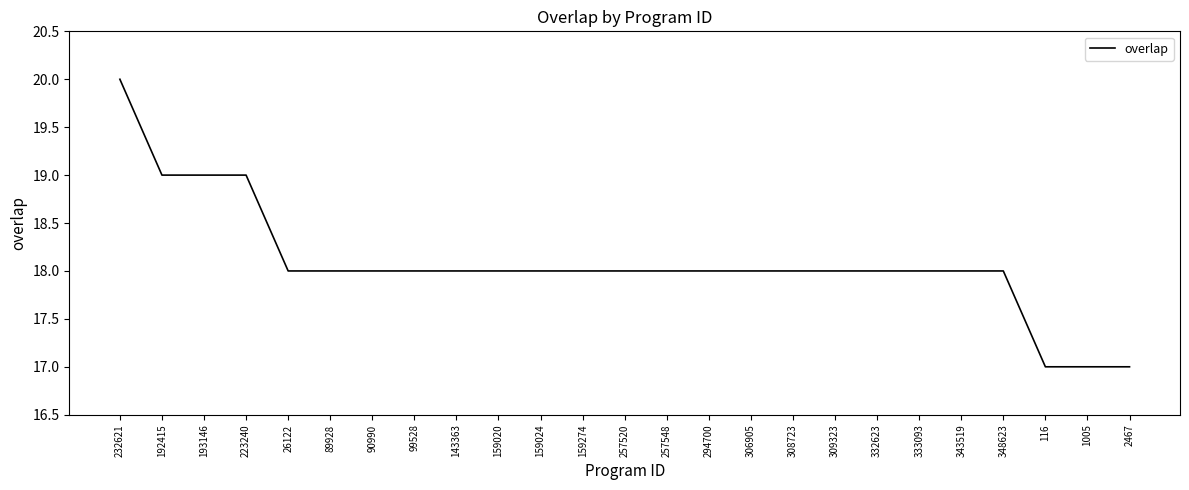

What position from the left is 333093?

20